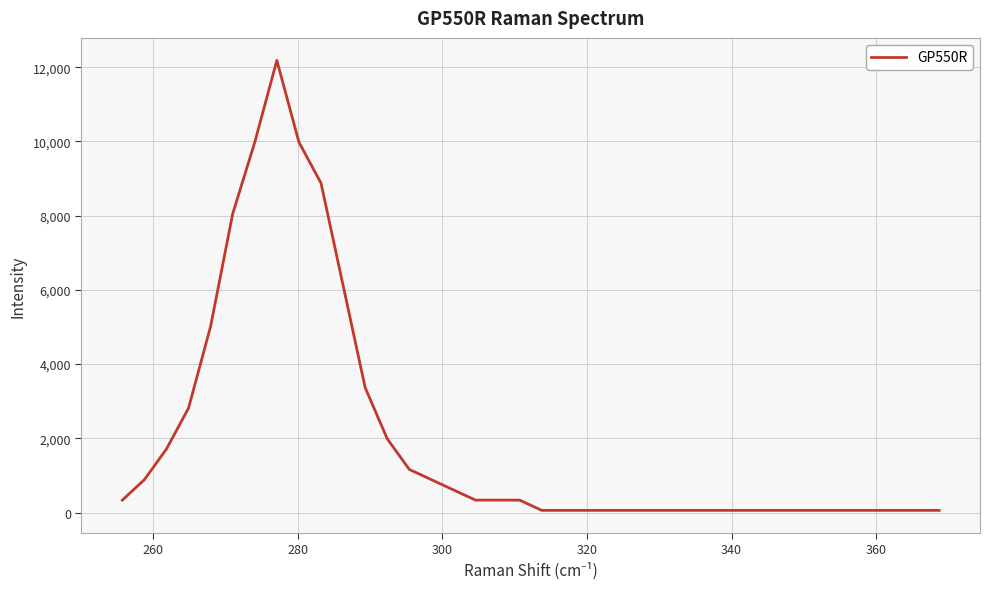

What is the difference between the maximum and minimum values?

12125.9